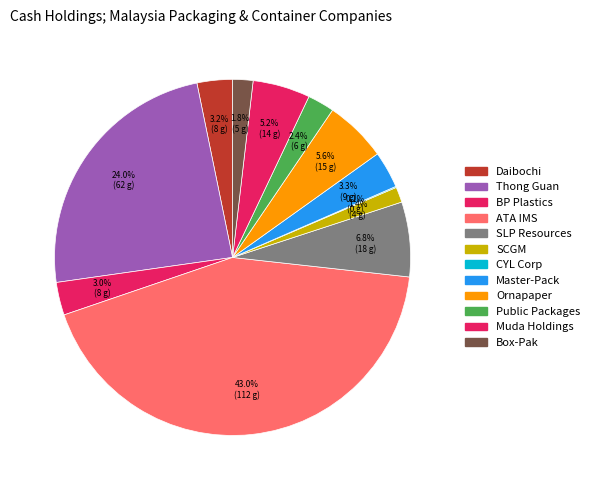

Which category has the biggest portion of the pie?

ATA IMS